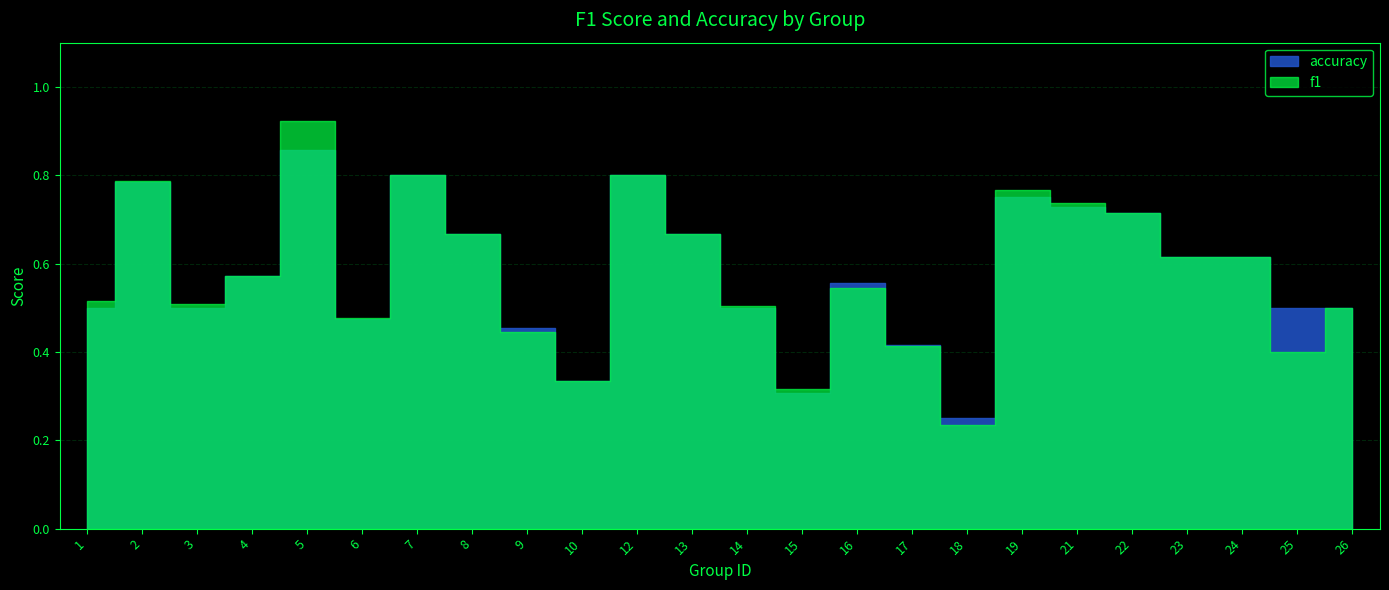

True or false: f1 and accuracy intersect in this chart.

True